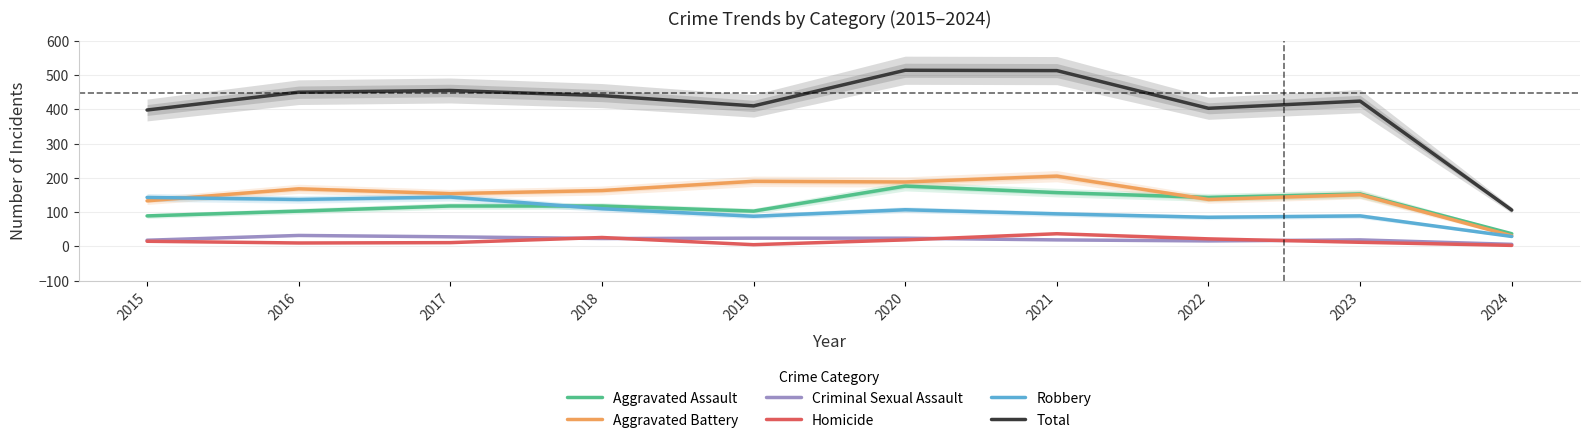

What are all the series names shown in the legend?

Aggravated Assault, Aggravated Battery, Criminal Sexual Assault, Homicide, Robbery, Total